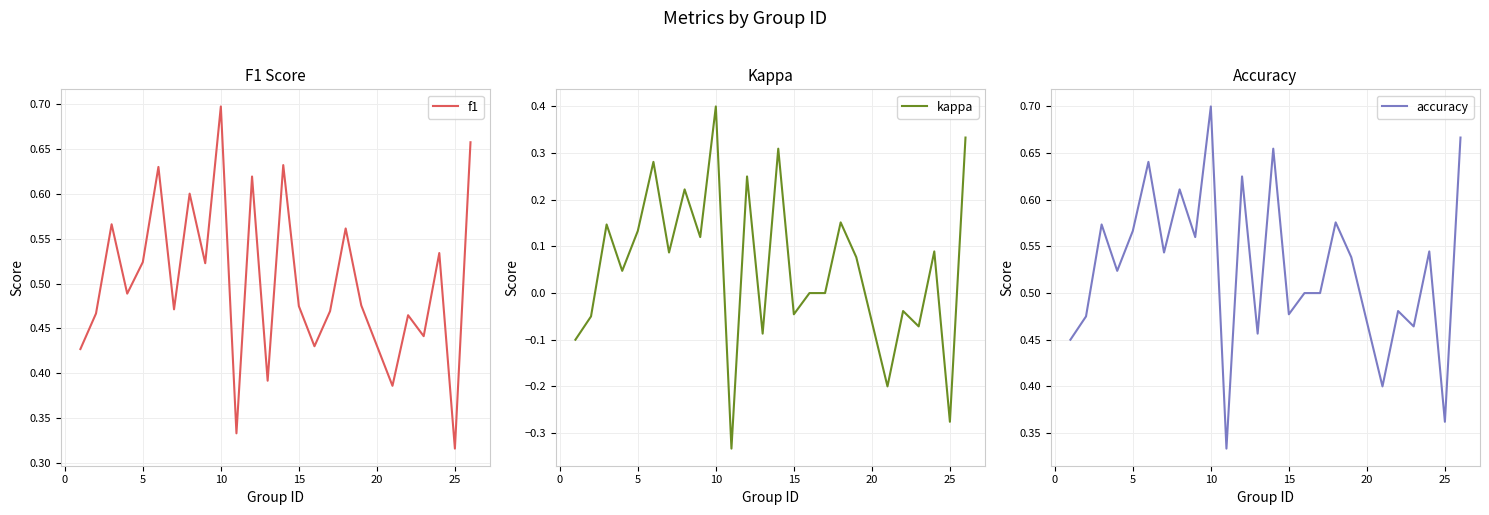

Count the f1 values in the range 0 to 1.

25